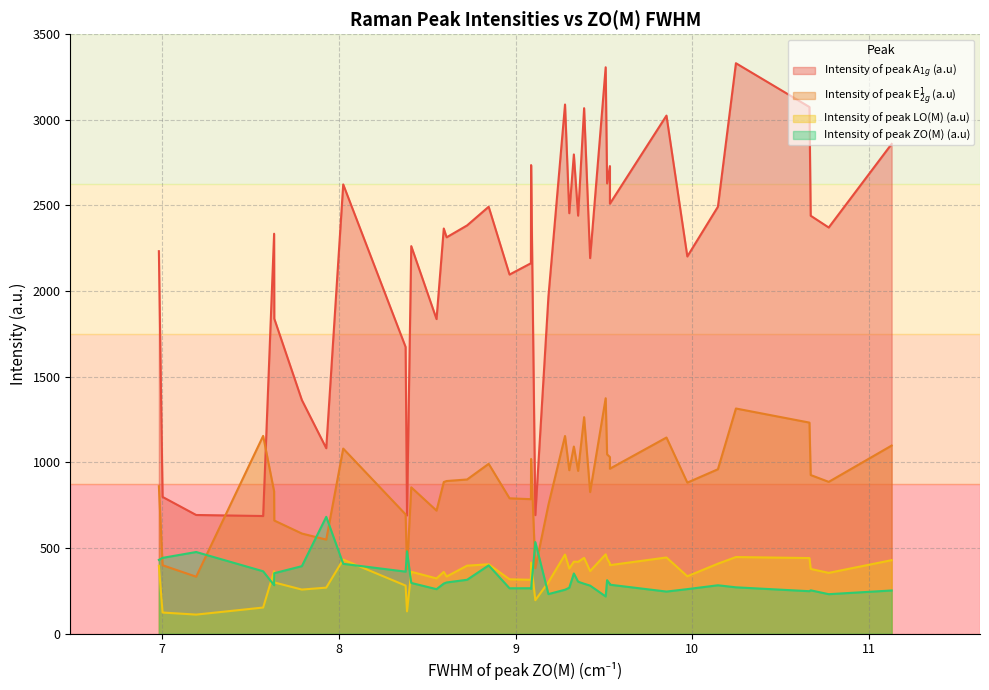

At which label does Intensity of peak A$_{1g}$ (a.u) reach its peak?

10.247